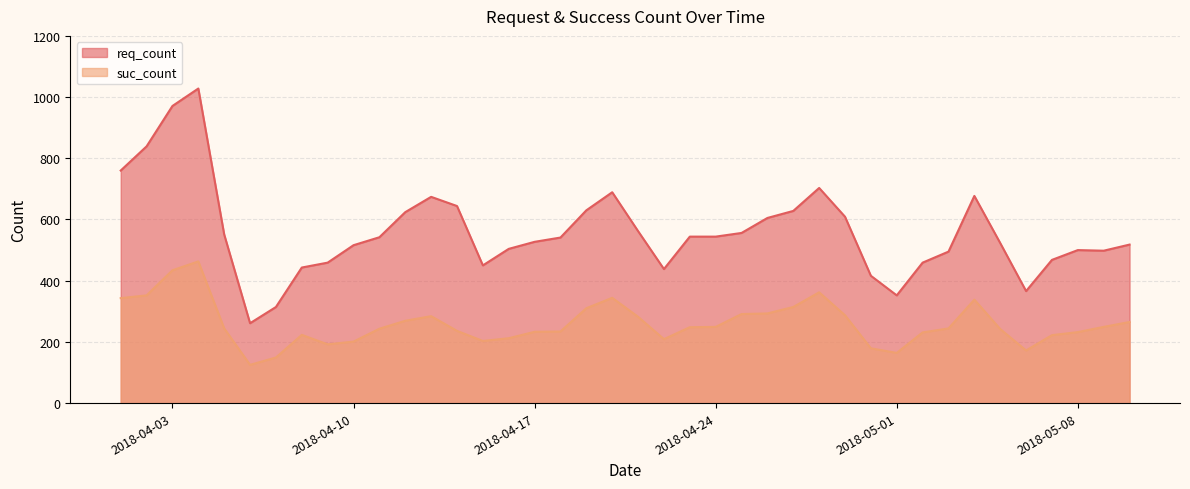

True or false: req_count and suc_count intersect in this chart.

False